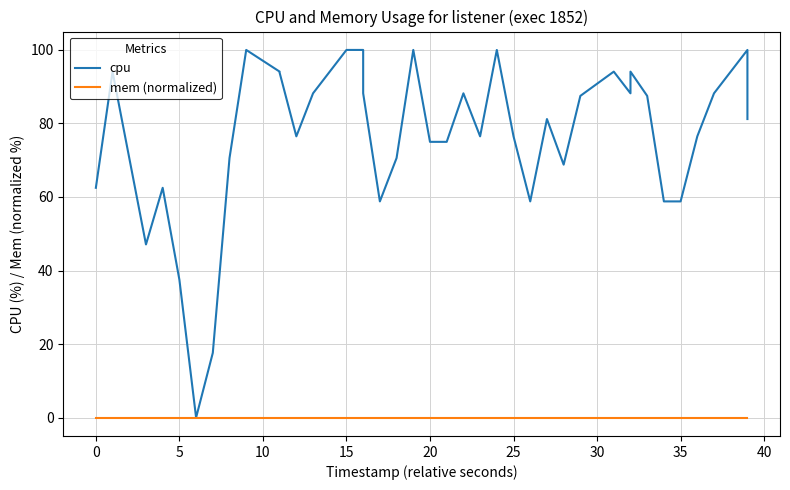

What is the sum of all cpu values?

3047.6